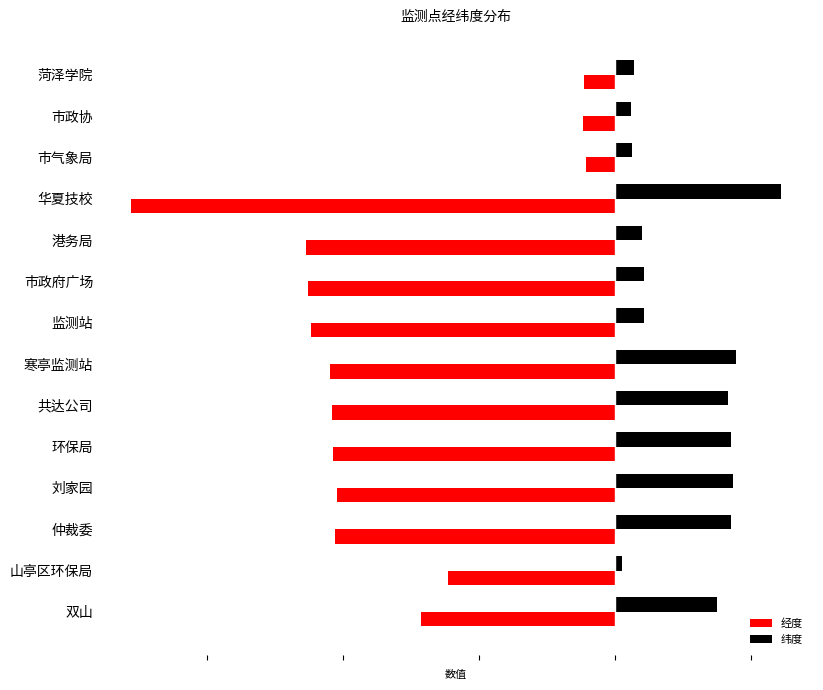

List the series in order of their overall mean, highest first.

纬度, 经度